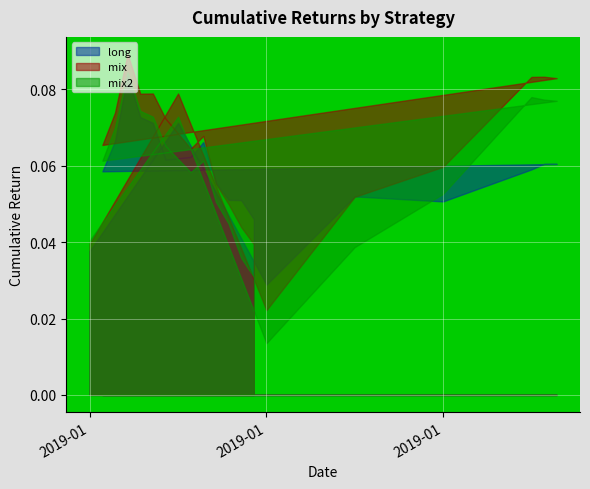

What is the label of the 13th point from the left?

2019-01-06